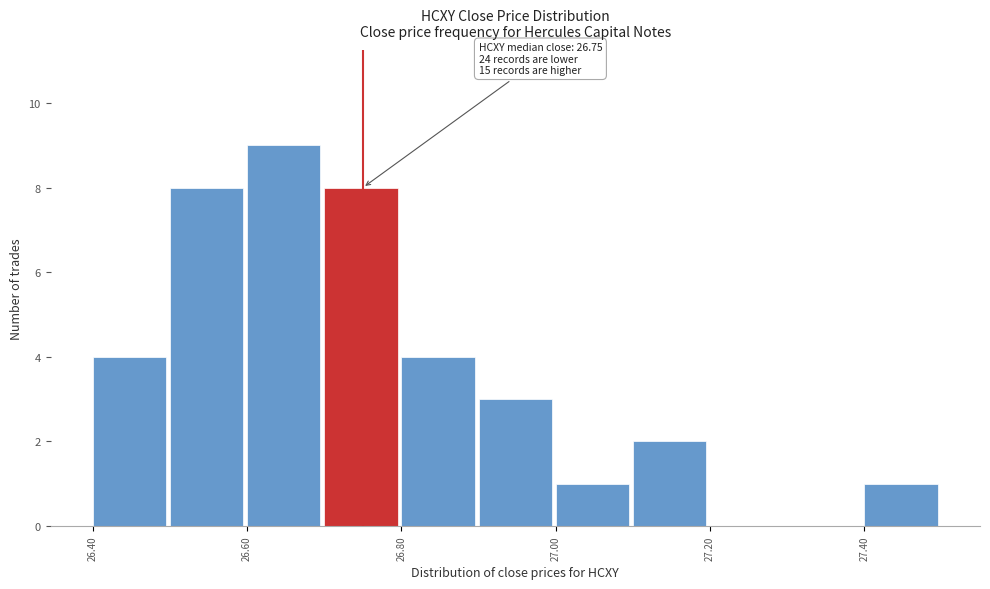

Which range on the x-axis has the tallest bar?

26.6 to 26.7